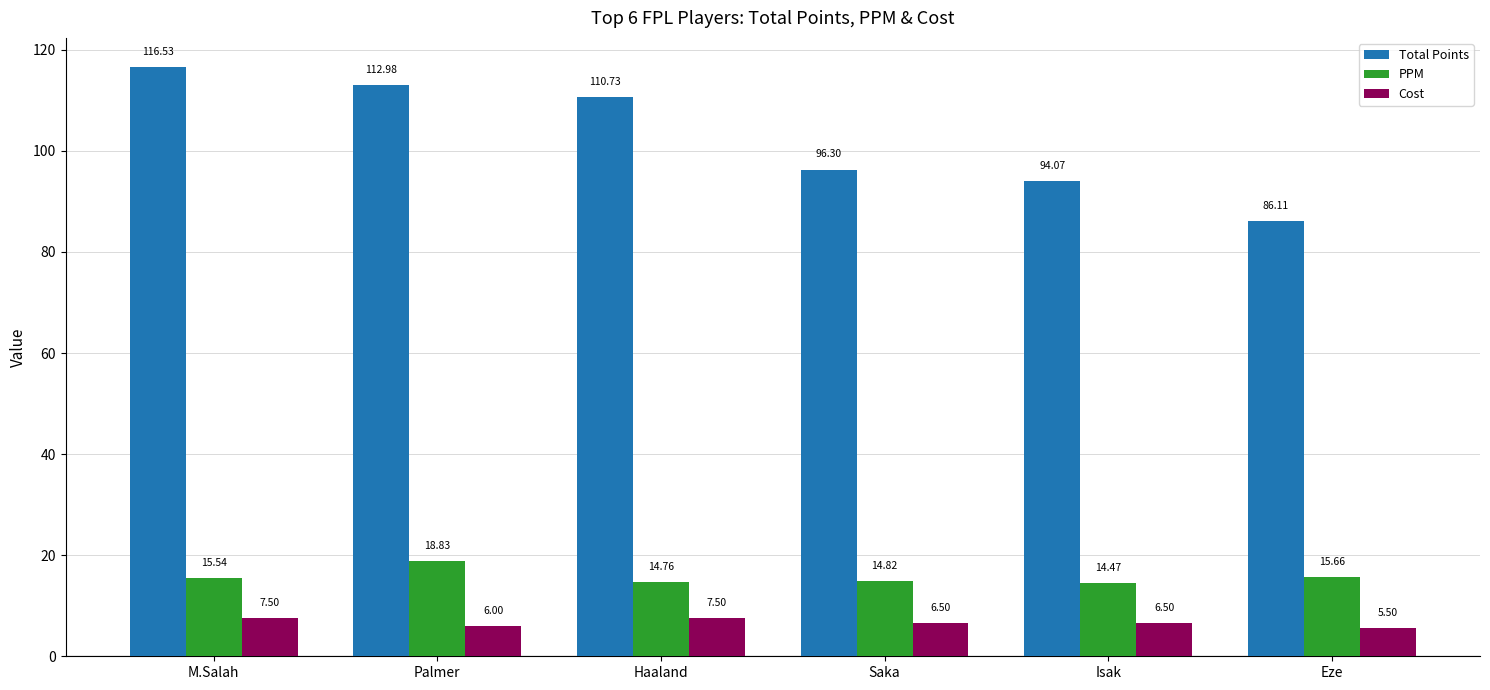

What is the label of the 1st bar from the left?

M.Salah